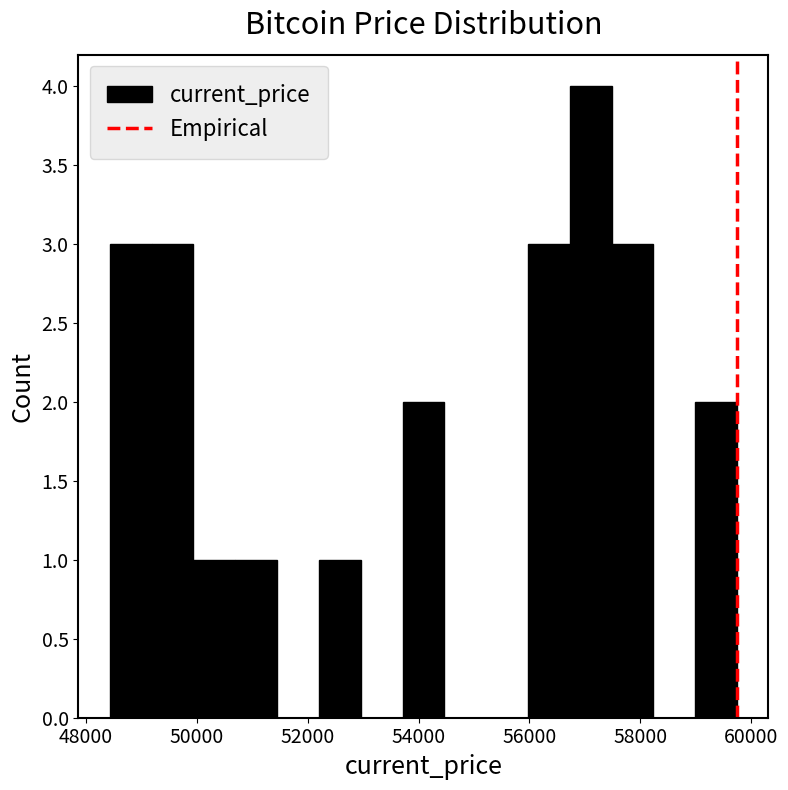

Read against the x-axis, roughly where is the centre of the tallest bar?

57200